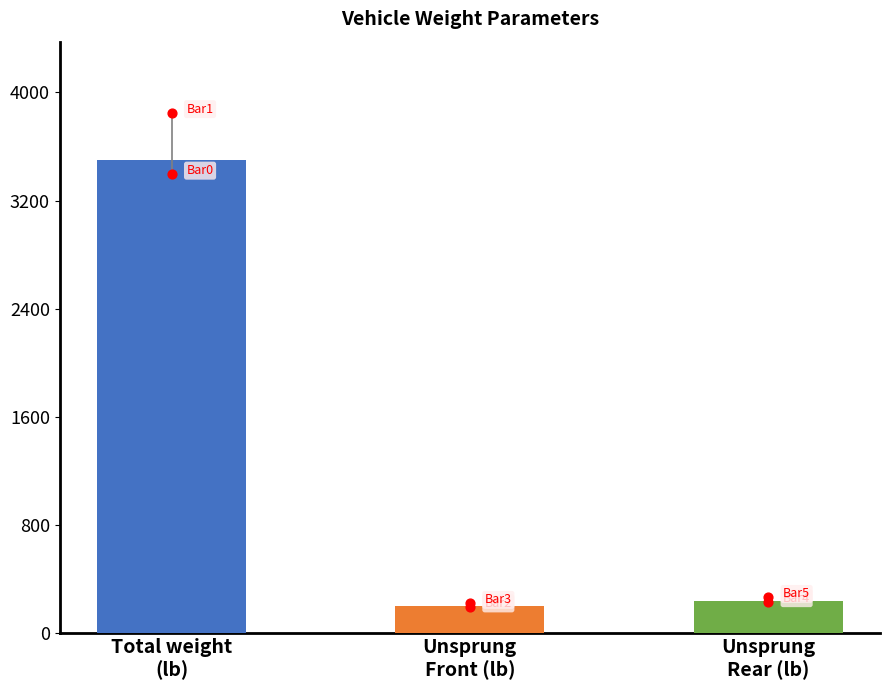

What is the ratio of the value at Unsprung
Rear (lb) to the value at Total weight
(lb)?

0.1